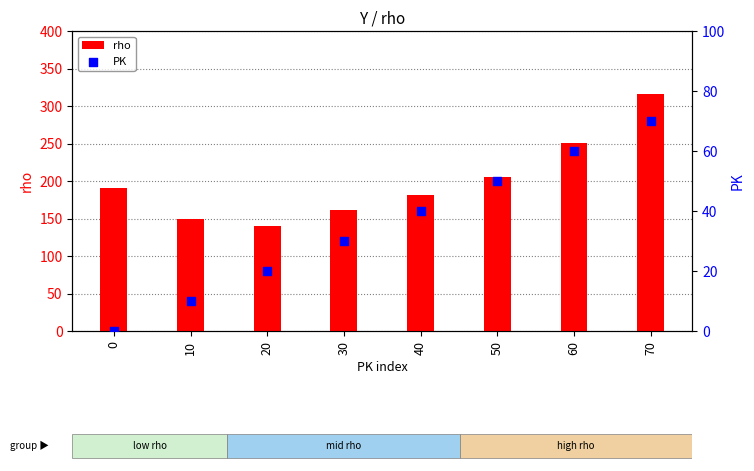

Which series contains the highest Y value?

rho